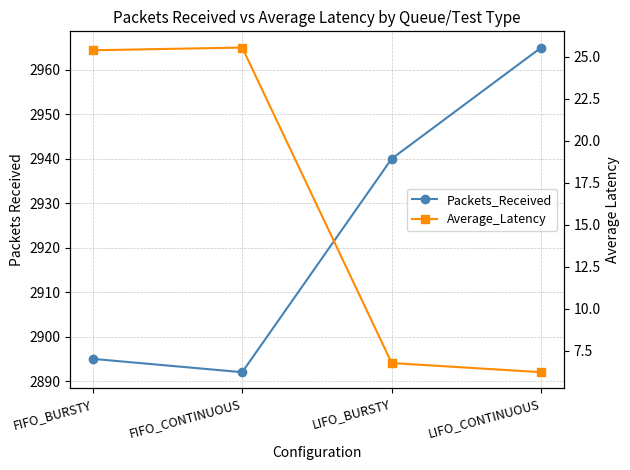

Where does the Packets_Received series first go above 2940?

LIFO_CONTINUOUS